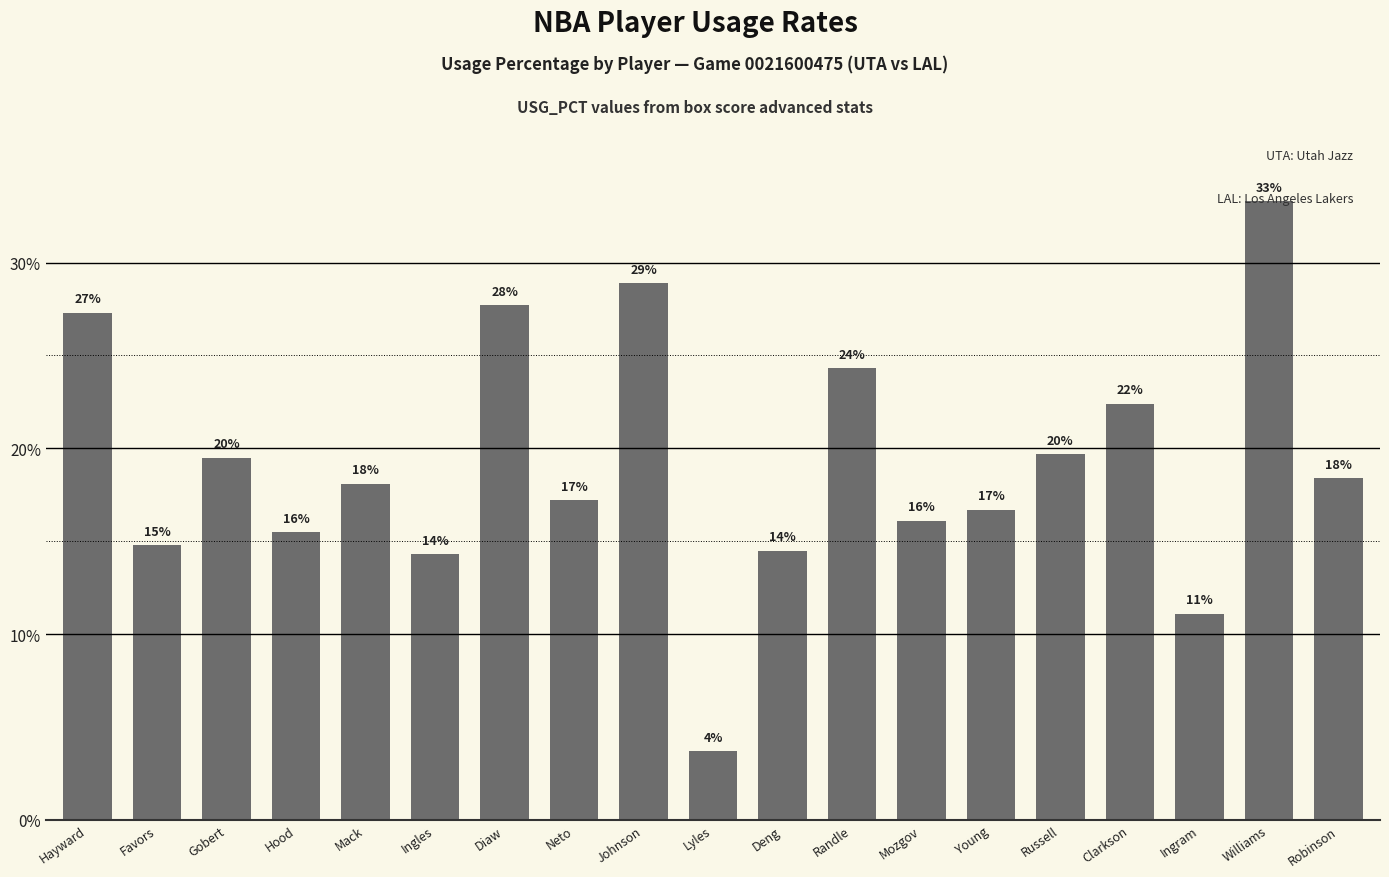

Are the bars horizontal?

No